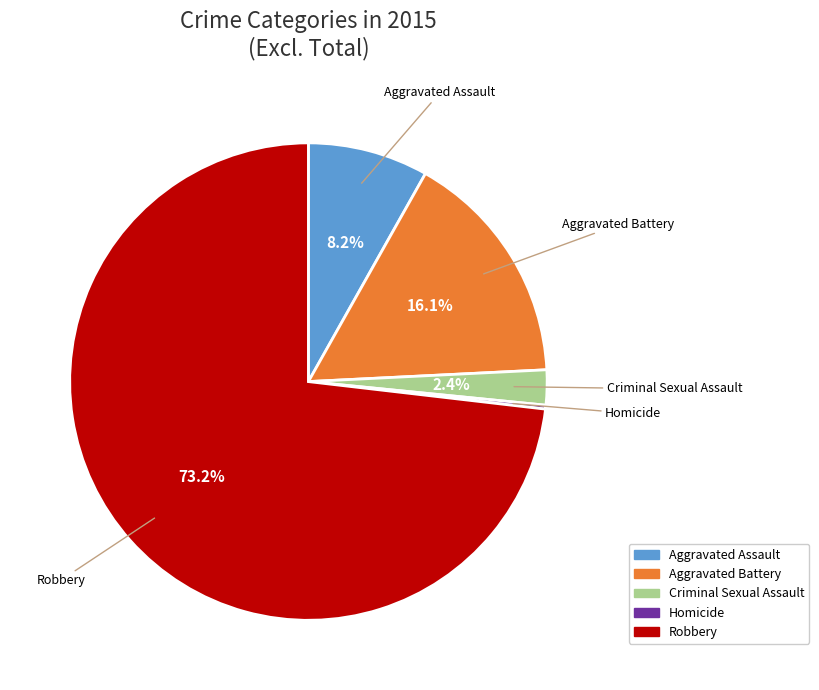

Which has a higher value, Aggravated Assault or Robbery?

Robbery